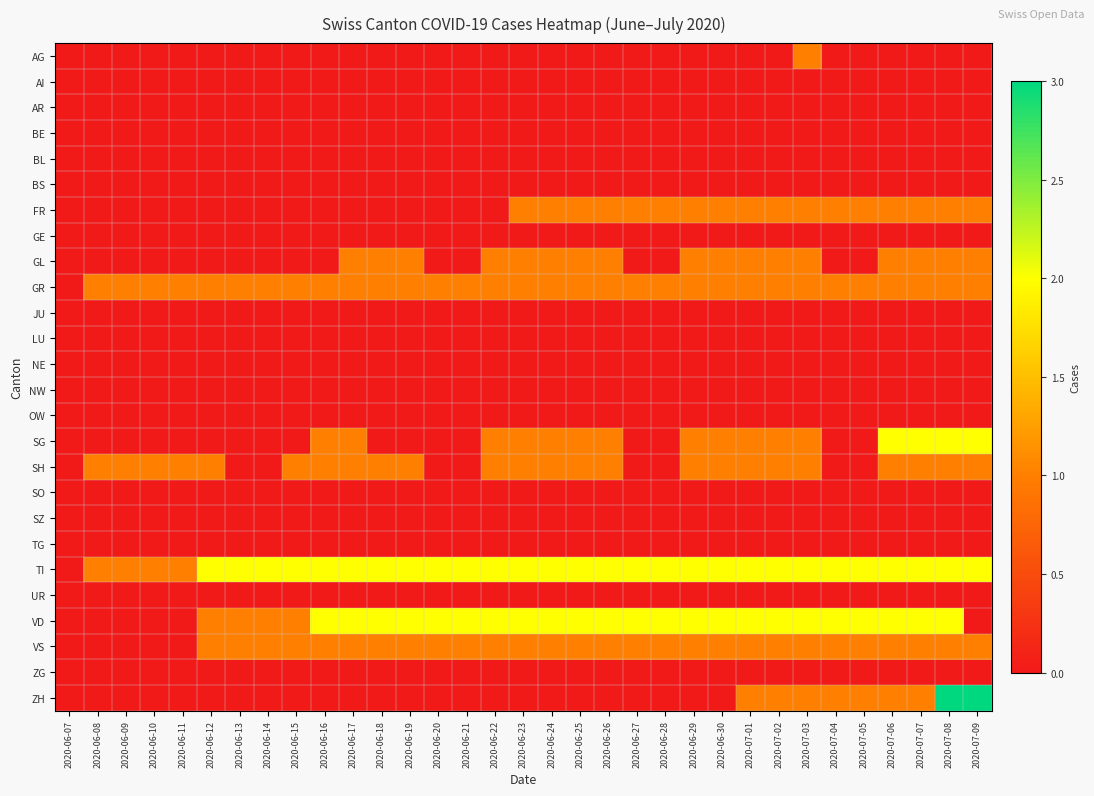

At 2020-06-24, list the series in order from largest to smallest.

TI, VD, FR, GL, GR, SG, SH, VS, AG, AI, AR, BE, BL, BS, GE, JU, LU, NE, NW, OW, SO, SZ, TG, UR, ZG, ZH